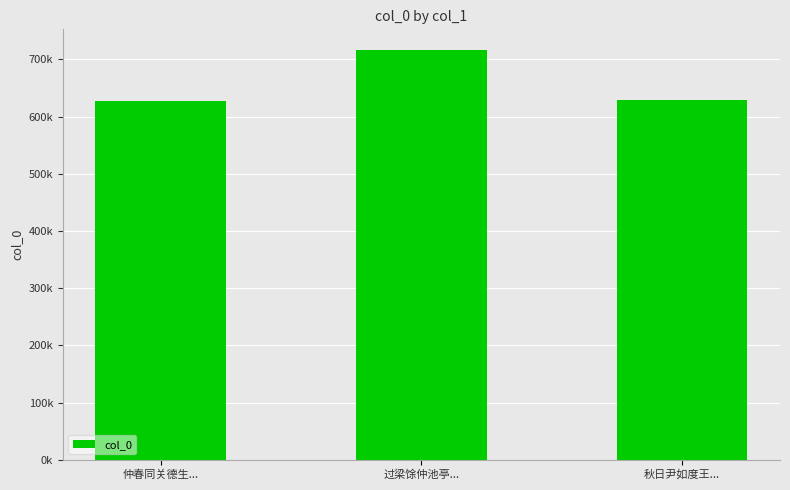

Does the chart contain any negative values?

No